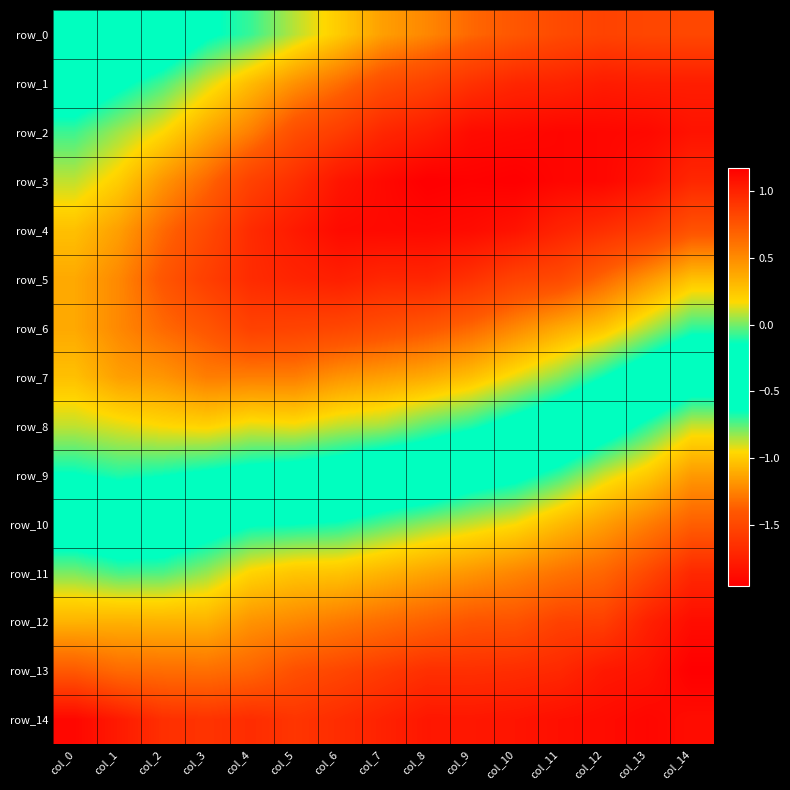

Is the value of row_10 at col_7 greater than the value of row_13 at col_3?

No